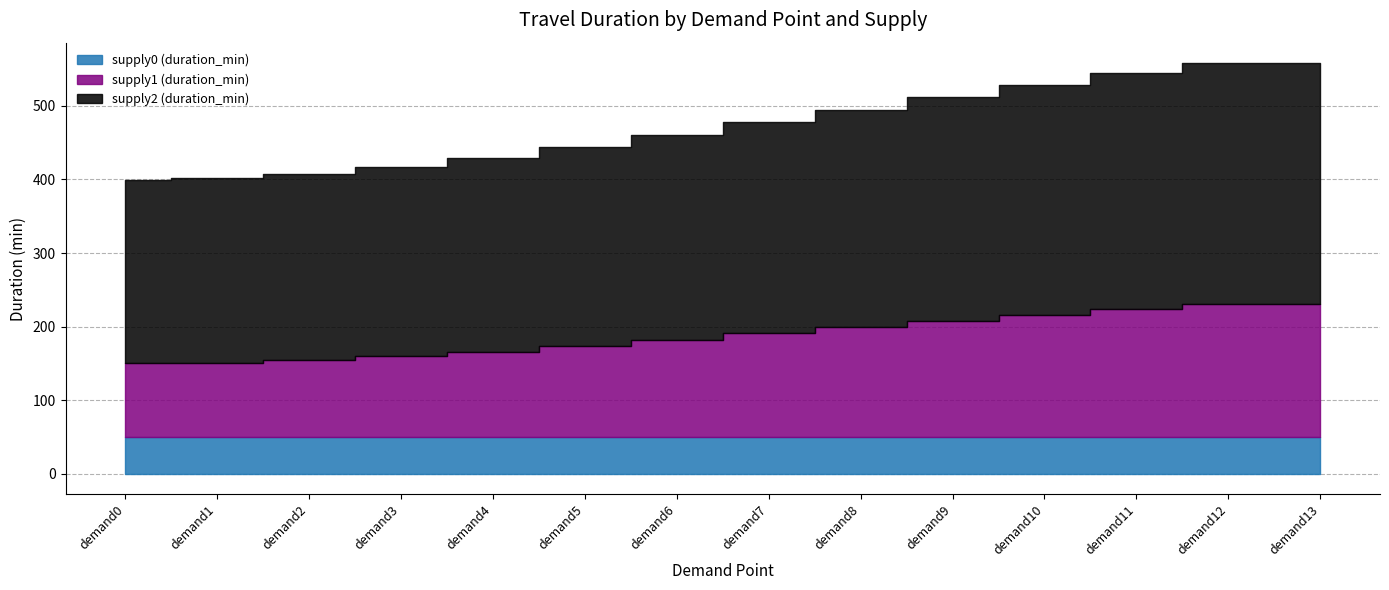

Does the chart have visible grid lines?

Yes